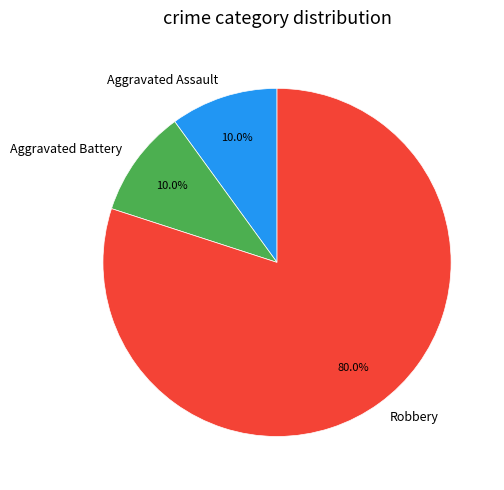

Does any single category account for the majority?

Yes